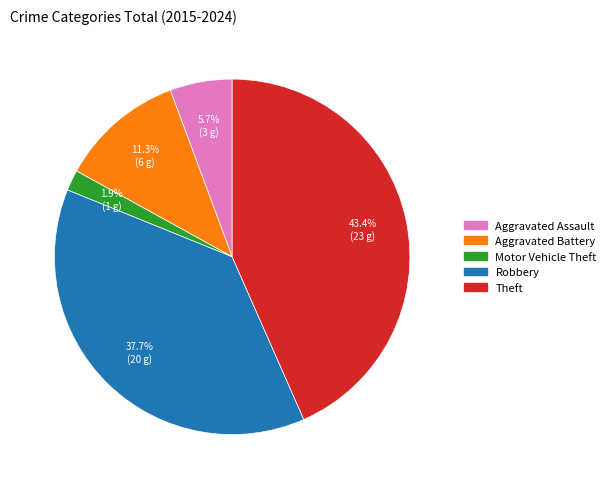

How many slices are in this pie chart?

5